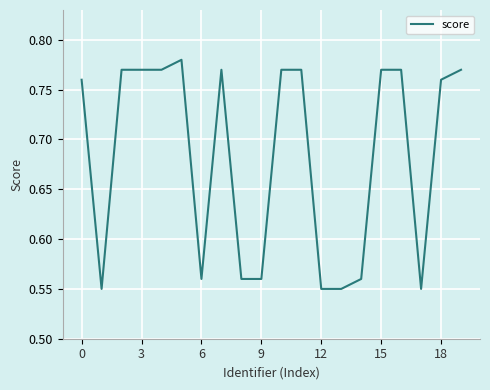

Is this an area chart (filled region under the line)?

No